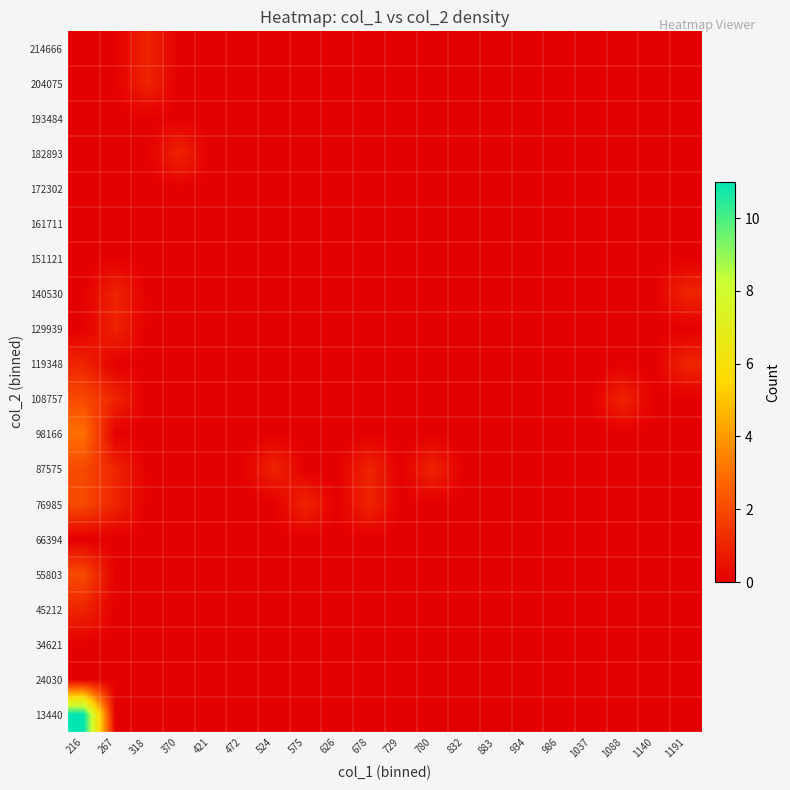

Reading left to right, list all the values displayed in this chart.

13440: 216=11	267=0	318=0	370=0	421=0	472=0	524=0	575=0	626=0	678=0	729=0	780=0	832=0	883=0	934=0	986=0	1037=0	1088=0	1140=0	1191=0
24030: 216=0	267=0	318=0	370=0	421=0	472=0	524=0	575=0	626=0	678=0	729=0	780=0	832=0	883=0	934=0	986=0	1037=0	1088=0	1140=0	1191=0
34621: 216=0	267=0	318=0	370=0	421=0	472=0	524=0	575=0	626=0	678=0	729=0	780=0	832=0	883=0	934=0	986=0	1037=0	1088=0	1140=0	1191=0
45212: 216=1	267=0	318=0	370=0	421=0	472=0	524=0	575=0	626=0	678=0	729=0	780=0	832=0	883=0	934=0	986=0	1037=0	1088=0	1140=0	1191=0
55803: 216=2	267=0	318=0	370=0	421=0	472=0	524=0	575=0	626=0	678=0	729=0	780=0	832=0	883=0	934=0	986=0	1037=0	1088=0	1140=0	1191=0
66394: 216=0	267=0	318=0	370=0	421=0	472=0	524=0	575=0	626=0	678=0	729=0	780=0	832=0	883=0	934=0	986=0	1037=0	1088=0	1140=0	1191=0
76985: 216=2	267=1	318=0	370=0	421=0	472=0	524=0	575=1	626=0	678=1	729=0	780=0	832=0	883=0	934=0	986=0	1037=0	1088=0	1140=0	1191=0
87575: 216=2	267=1	318=0	370=0	421=0	472=0	524=1	575=0	626=0	678=1	729=0	780=1	832=0	883=0	934=0	986=0	1037=0	1088=0	1140=0	1191=0
98166: 216=3	267=0	318=0	370=0	421=0	472=0	524=0	575=0	626=0	678=0	729=0	780=0	832=0	883=0	934=0	986=0	1037=0	1088=0	1140=0	1191=0
108757: 216=2	267=1	318=0	370=0	421=0	472=0	524=0	575=0	626=0	678=0	729=0	780=0	832=0	883=0	934=0	986=0	1037=0	1088=1	1140=0	1191=0
119348: 216=1	267=0	318=0	370=0	421=0	472=0	524=0	575=0	626=0	678=0	729=0	780=0	832=0	883=0	934=0	986=0	1037=0	1088=0	1140=0	1191=1
129939: 216=0	267=1	318=0	370=0	421=0	472=0	524=0	575=0	626=0	678=0	729=0	780=0	832=0	883=0	934=0	986=0	1037=0	1088=0	1140=0	1191=0
140530: 216=0	267=1	318=0	370=0	421=0	472=0	524=0	575=0	626=0	678=0	729=0	780=0	832=0	883=0	934=0	986=0	1037=0	1088=0	1140=0	1191=1
151121: 216=0	267=0	318=0	370=0	421=0	472=0	524=0	575=0	626=0	678=0	729=0	780=0	832=0	883=0	934=0	986=0	1037=0	1088=0	1140=0	1191=0
161711: 216=0	267=0	318=0	370=0	421=0	472=0	524=0	575=0	626=0	678=0	729=0	780=0	832=0	883=0	934=0	986=0	1037=0	1088=0	1140=0	1191=0
172302: 216=0	267=0	318=0	370=0	421=0	472=0	524=0	575=0	626=0	678=0	729=0	780=0	832=0	883=0	934=0	986=0	1037=0	1088=0	1140=0	1191=0
182893: 216=0	267=0	318=0	370=1	421=0	472=0	524=0	575=0	626=0	678=0	729=0	780=0	832=0	883=0	934=0	986=0	1037=0	1088=0	1140=0	1191=0
193484: 216=0	267=0	318=0	370=0	421=0	472=0	524=0	575=0	626=0	678=0	729=0	780=0	832=0	883=0	934=0	986=0	1037=0	1088=0	1140=0	1191=0
204075: 216=0	267=0	318=1	370=0	421=0	472=0	524=0	575=0	626=0	678=0	729=0	780=0	832=0	883=0	934=0	986=0	1037=0	1088=0	1140=0	1191=0
214666: 216=0	267=0	318=1	370=0	421=0	472=0	524=0	575=0	626=0	678=0	729=0	780=0	832=0	883=0	934=0	986=0	1037=0	1088=0	1140=0	1191=0